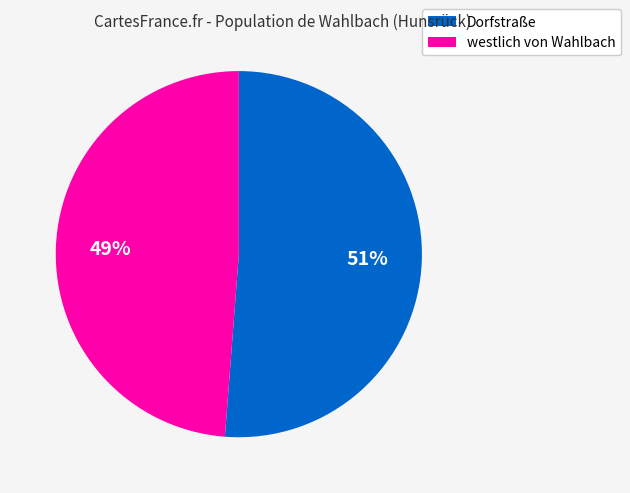

To the nearest percent, what percentage of the pie is westlich von Wahlbach?

49%